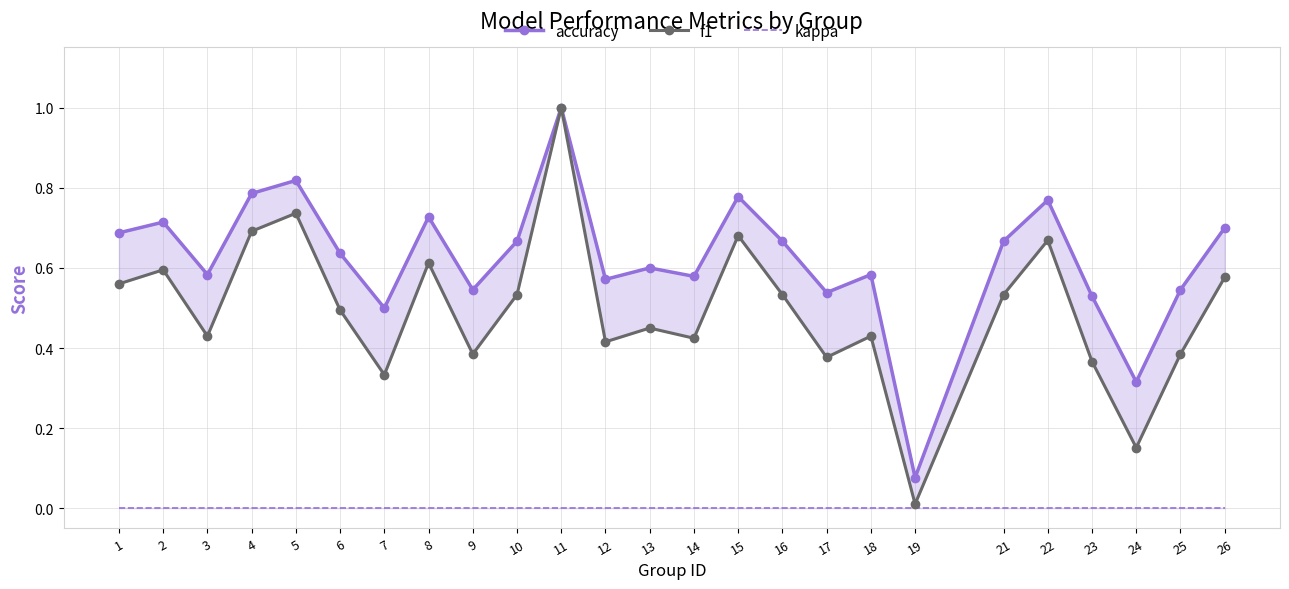

Reading left to right, transcribe all the data shown in this chart.

accuracy: 1=0.7	2=0.7	3=0.6	4=0.8	5=0.8	6=0.6	7=0.5	8=0.7	9=0.5	10=0.7	11=1.0	12=0.6	13=0.6	14=0.6	15=0.8	16=0.7	17=0.5	18=0.6	19=0.1	21=0.7	22=0.8	23=0.5	24=0.3	25=0.5	26=0.7
f1: 1=0.6	2=0.6	3=0.4	4=0.7	5=0.7	6=0.5	7=0.3	8=0.6	9=0.4	10=0.5	11=1.0	12=0.4	13=0.5	14=0.4	15=0.7	16=0.5	17=0.4	18=0.4	19=0.0	21=0.5	22=0.7	23=0.4	24=0.2	25=0.4	26=0.6
kappa: 1=0.0	2=0.0	3=0.0	4=0.0	5=0.0	6=0.0	7=0.0	8=0.0	9=0.0	10=0.0	11=0.0	12=0.0	13=0.0	14=0.0	15=0.0	16=0.0	17=0.0	18=0.0	19=0.0	21=0.0	22=0.0	23=0.0	24=0.0	25=0.0	26=0.0